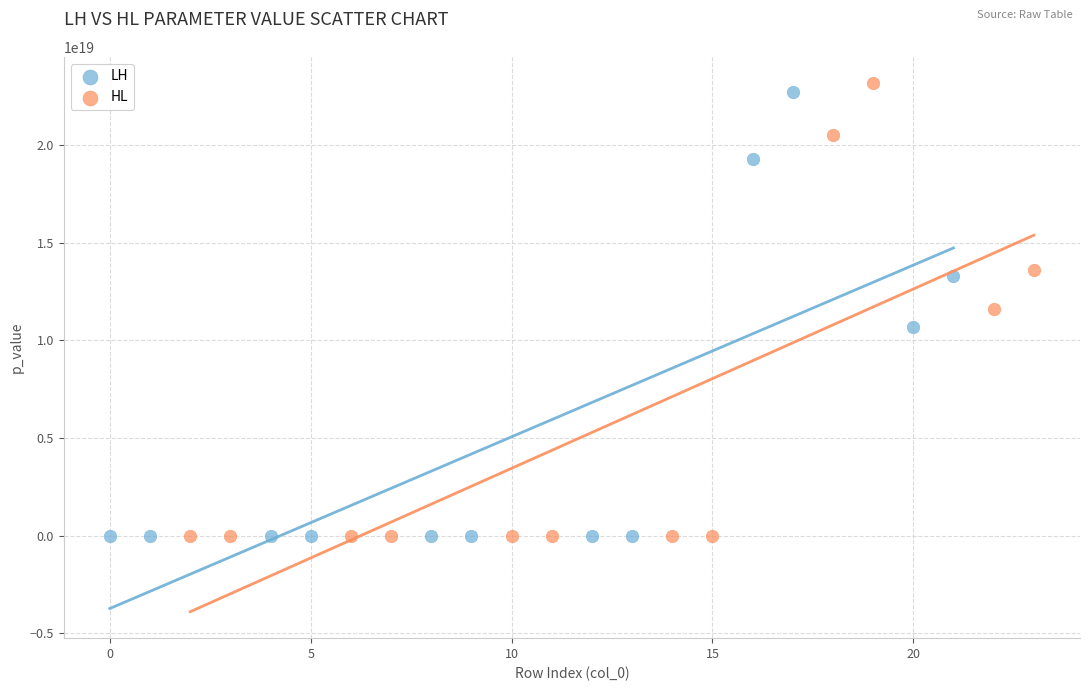

Which series has the widest spread of Y values?

HL